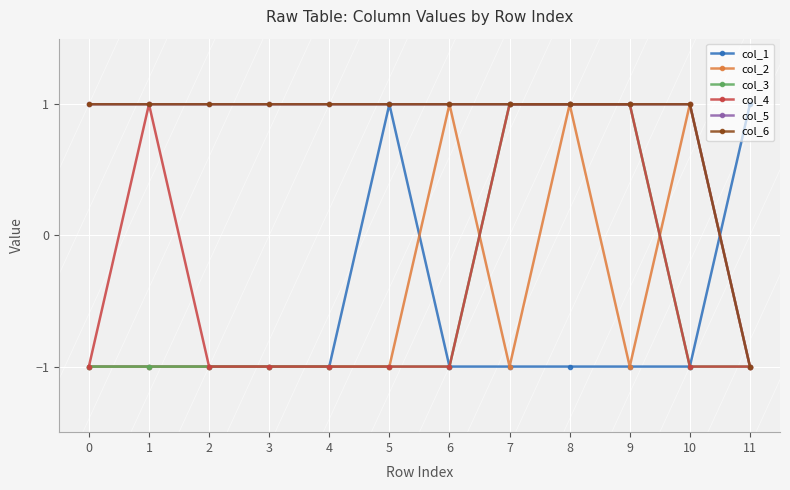

Between 9 and 5, which is larger?

5